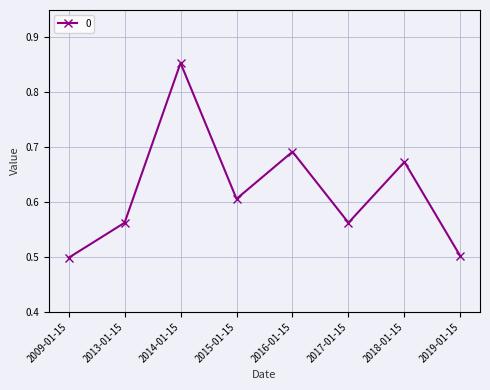

What is the change in value from 2015-01-15 to 2016-01-15?

+0.1